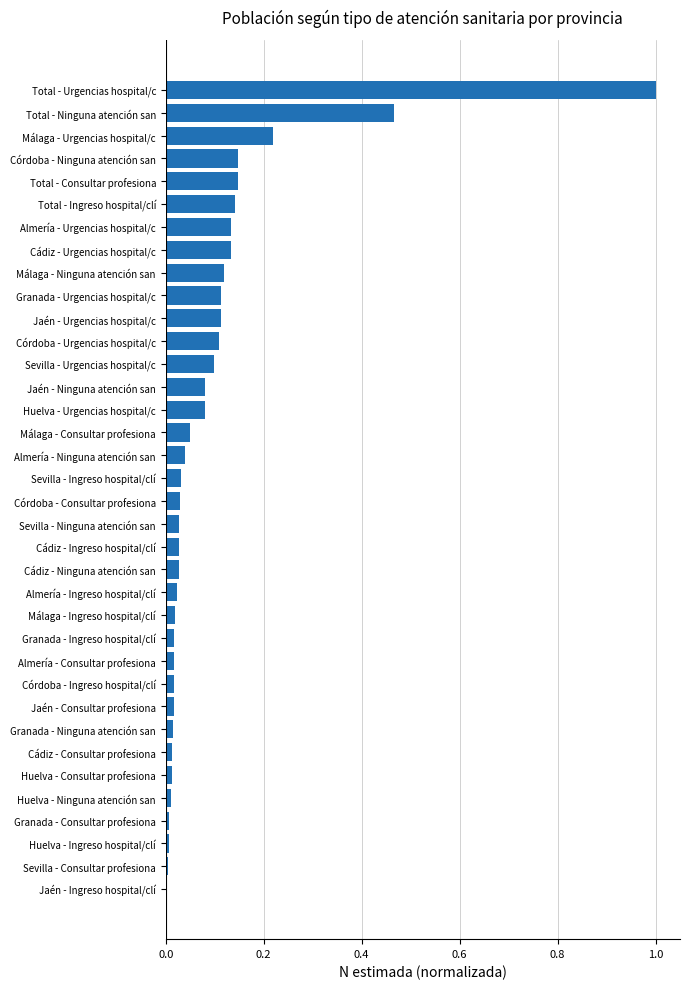

What is the maximum value shown in the chart?

1.0